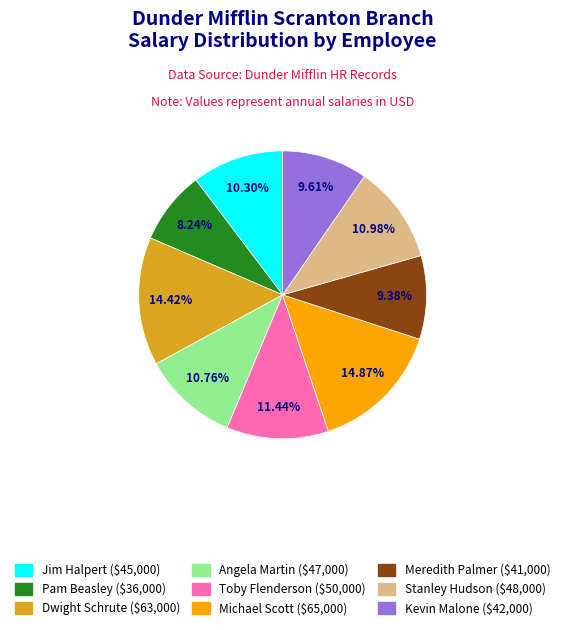

Count the number of slices in the pie.

9